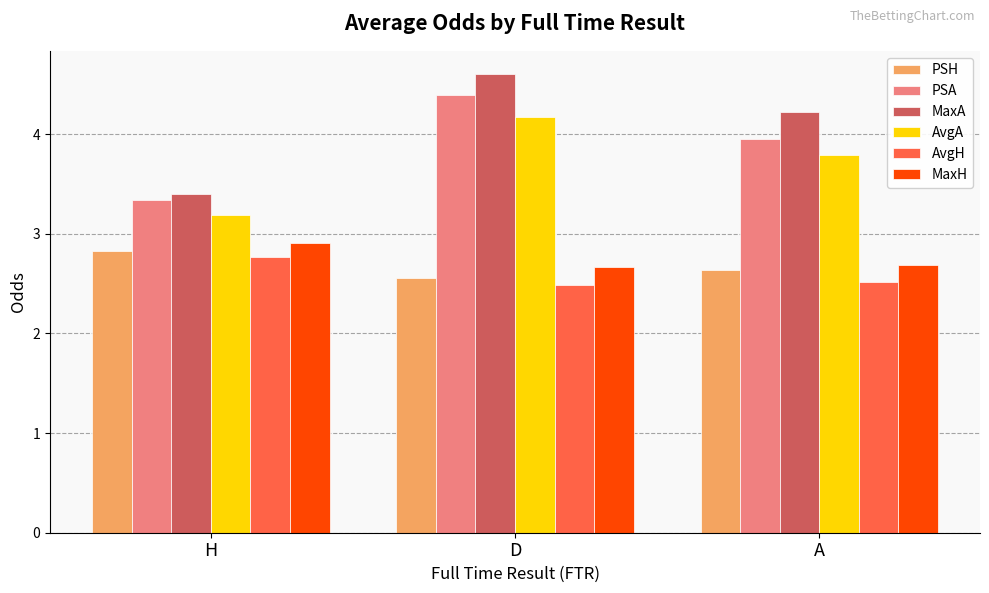

True or false: PSH has a value of 2.6 at A.

True